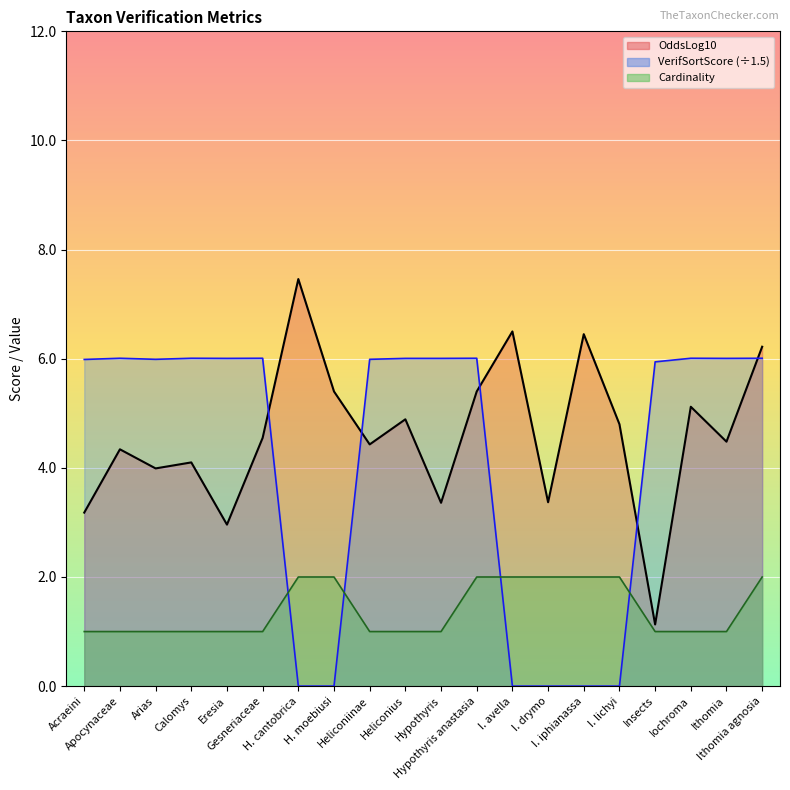

Between Acraeini and Calomys, which series saw the biggest shift?

OddsLog10